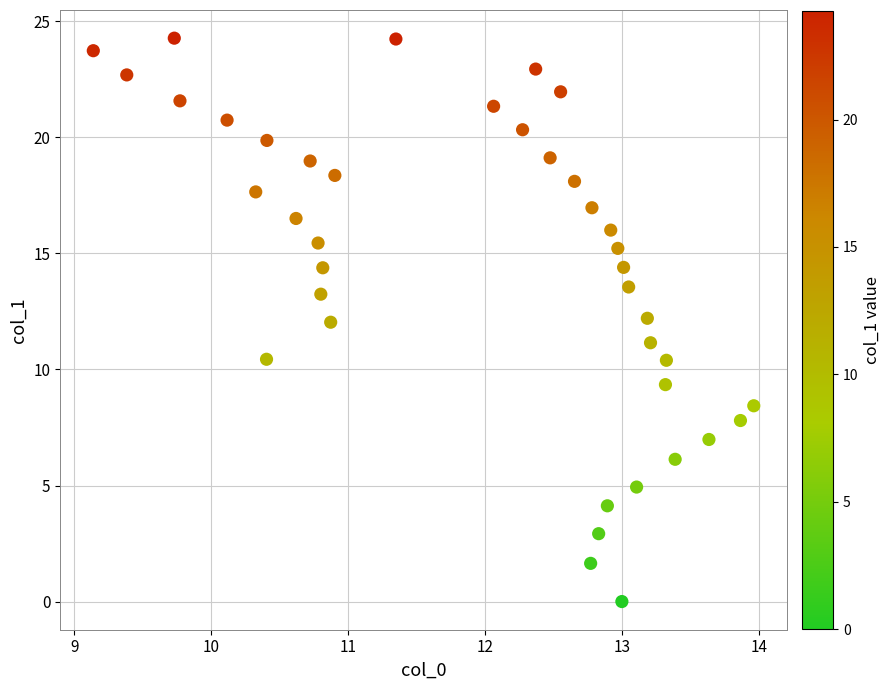

What is the range of Y values (max minus min)?

24.3